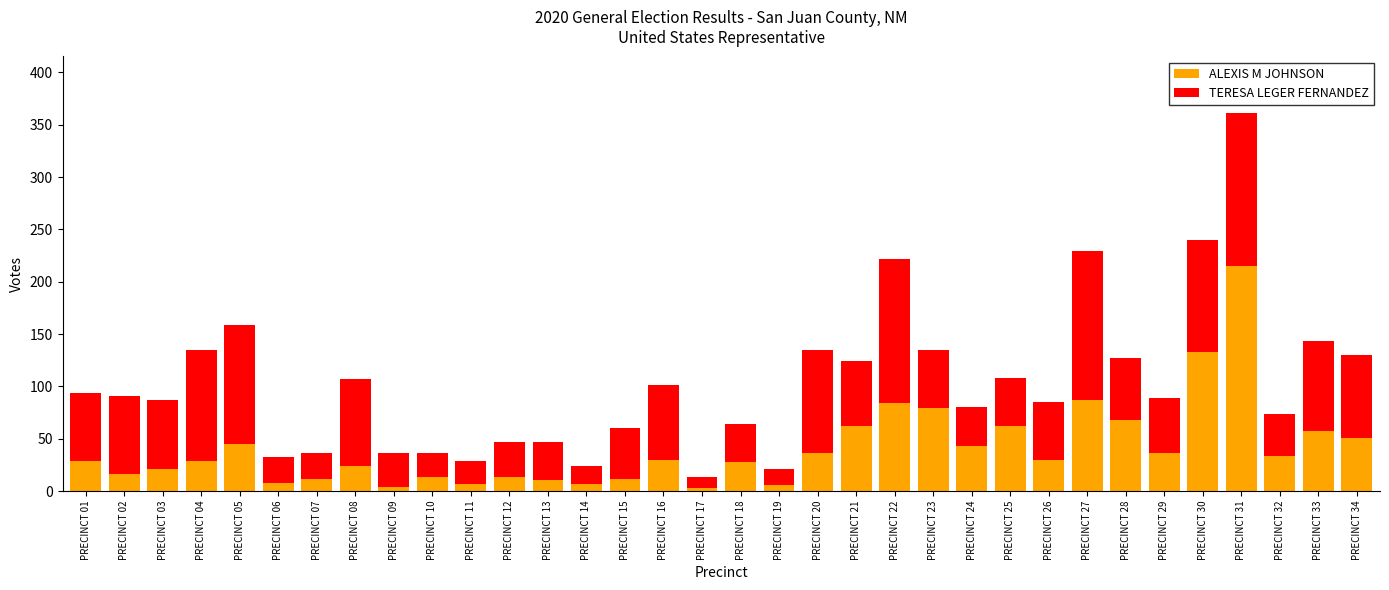

What is the highest value of the ALEXIS M JOHNSON series?

215